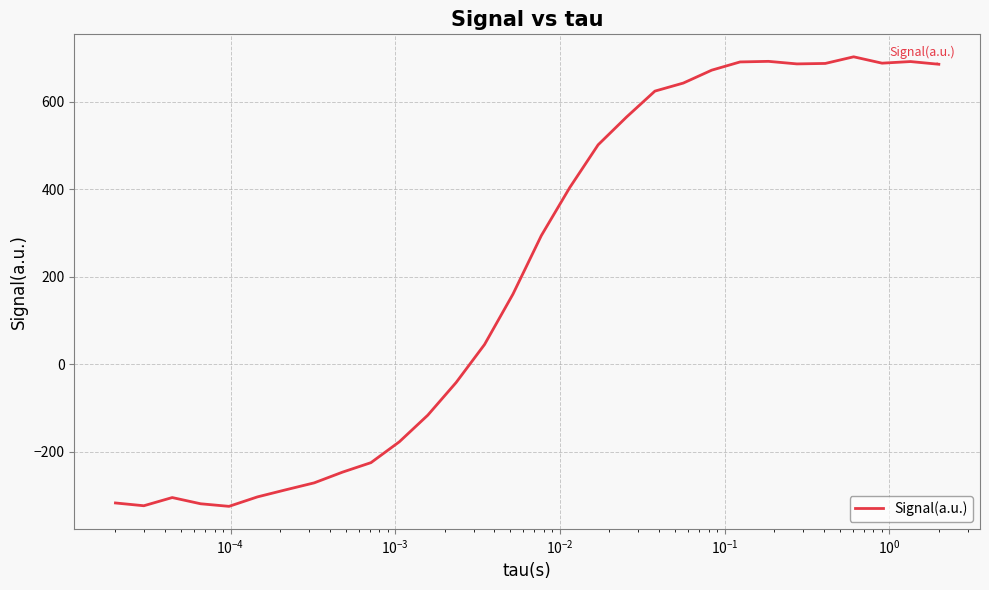

What is the maximum value shown in the chart?

702.5